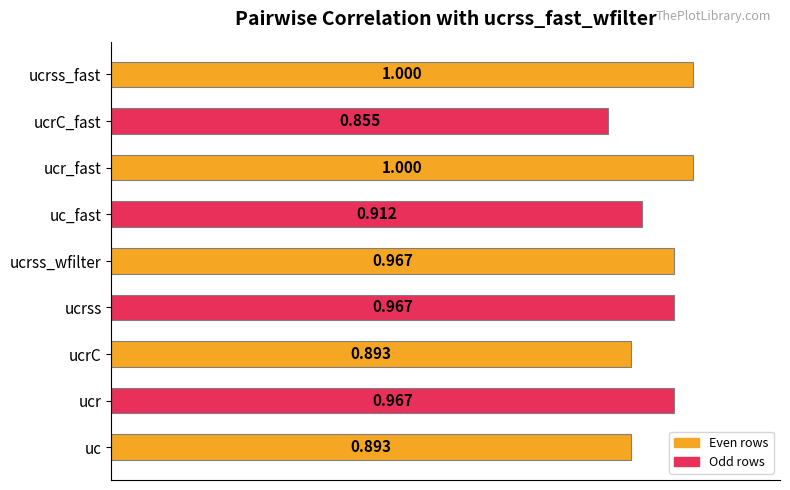

At which label is the value closest to 0?

ucrC_fast